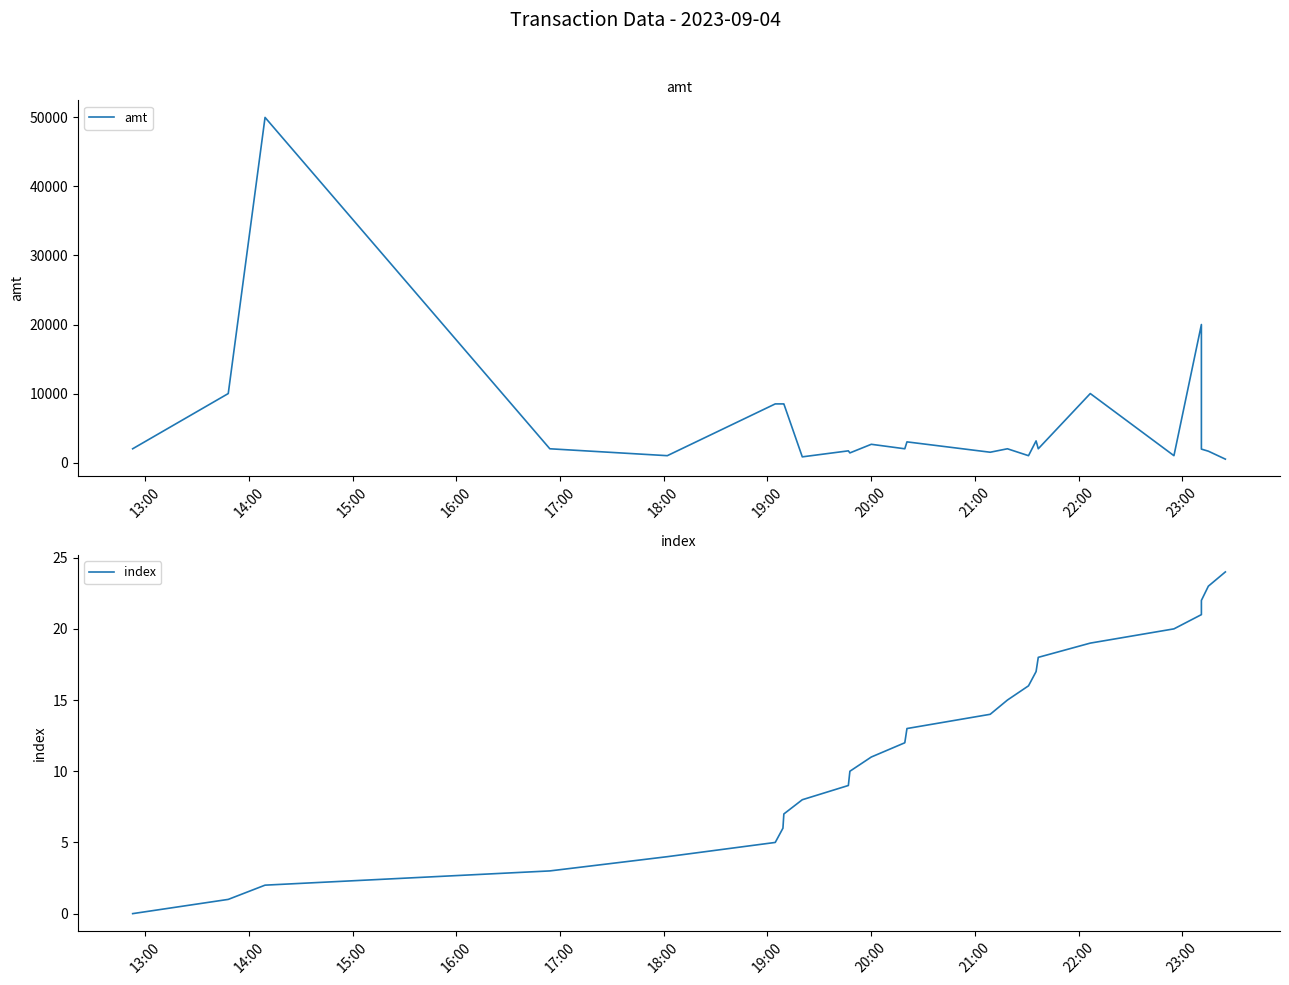

What is the sum of all index values?

300.0